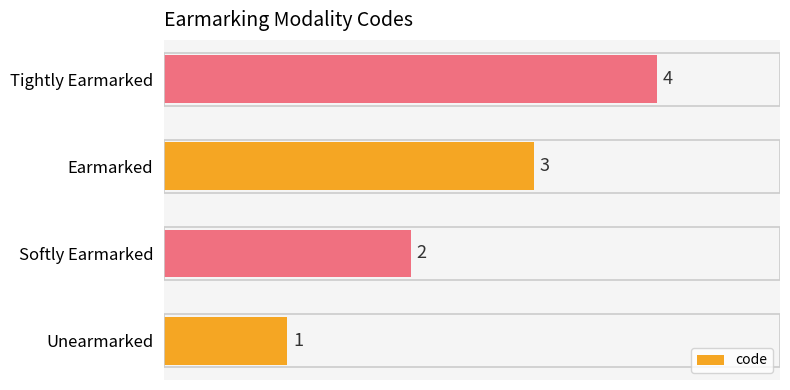

Rank the categories by value from highest to lowest.

Tightly Earmarked, Earmarked, Softly Earmarked, Unearmarked